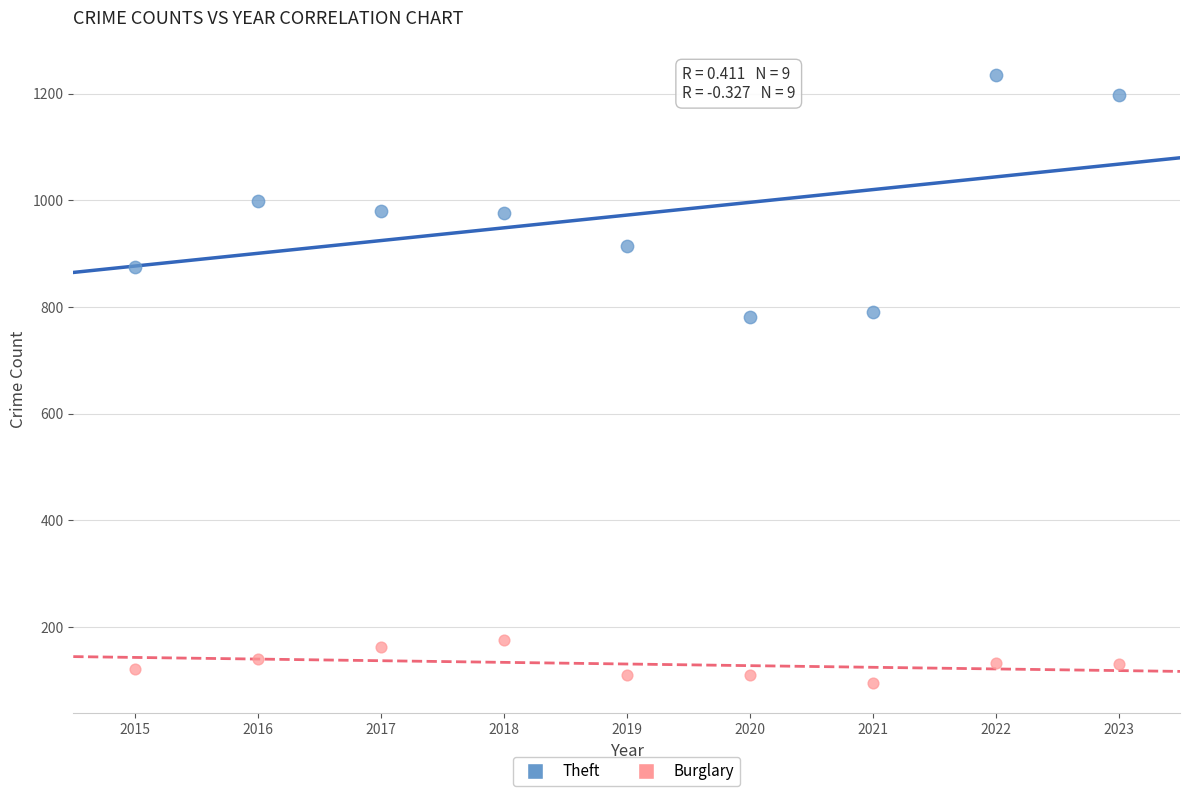

What are all the series names shown in the legend?

Theft, Burglary